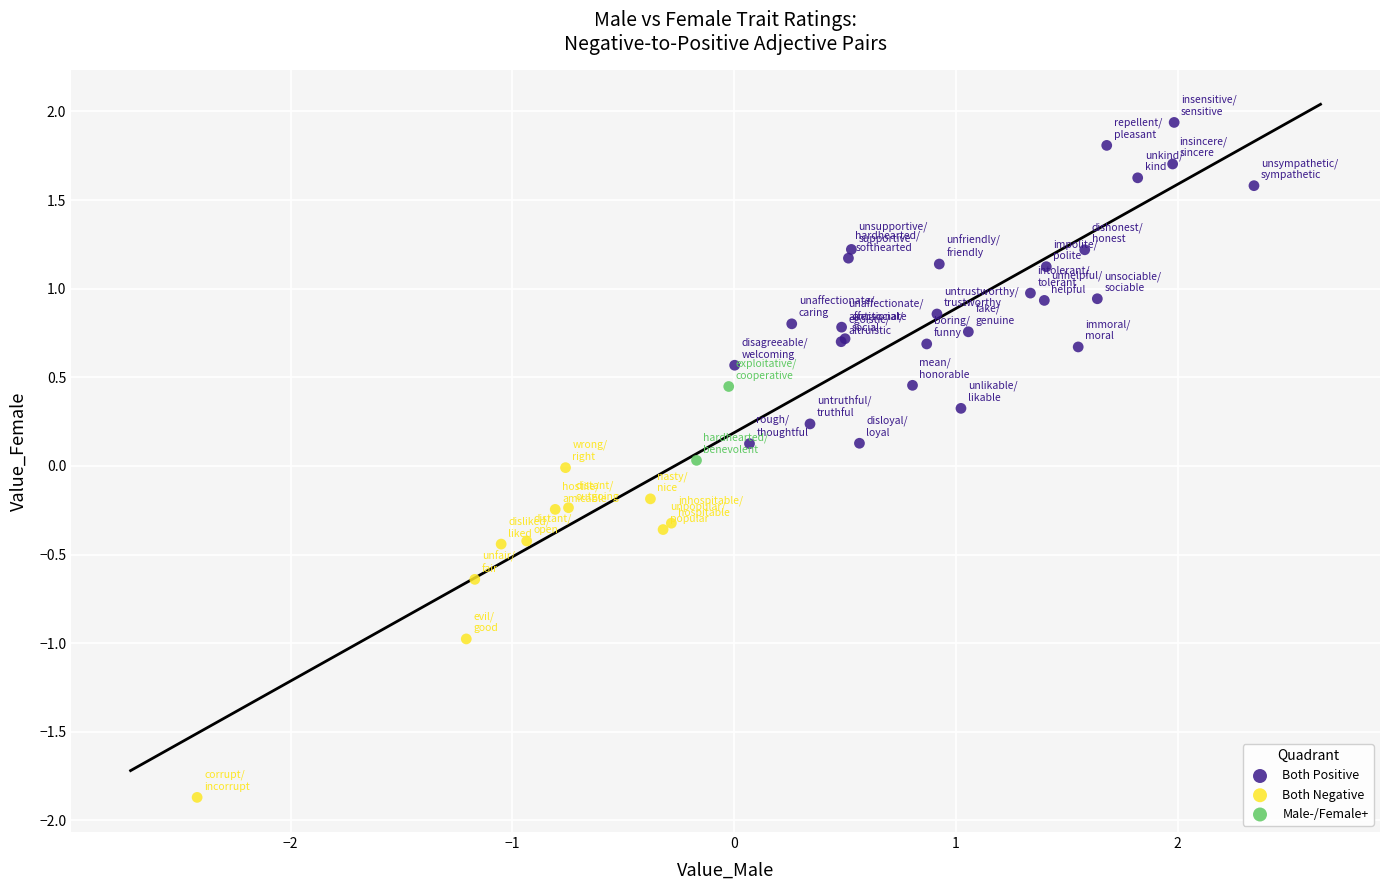

Which series contains the lowest Y value?

Both Negative